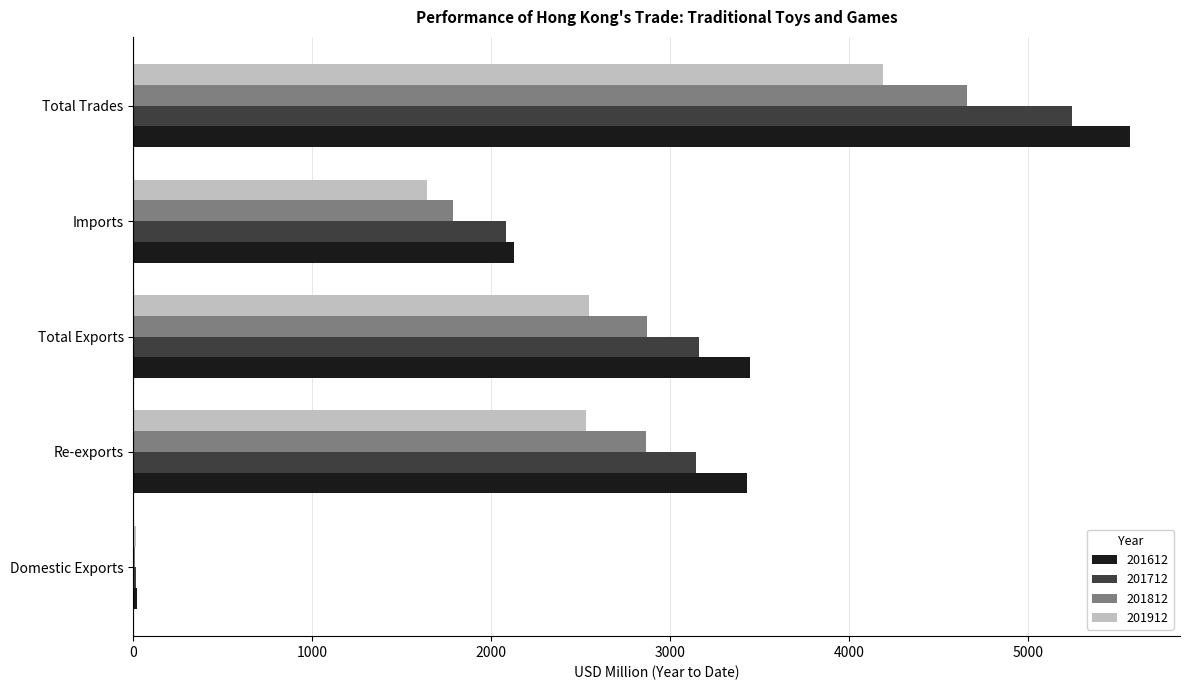

The 201912 series shows 337.0 at Imports. True or false?

False